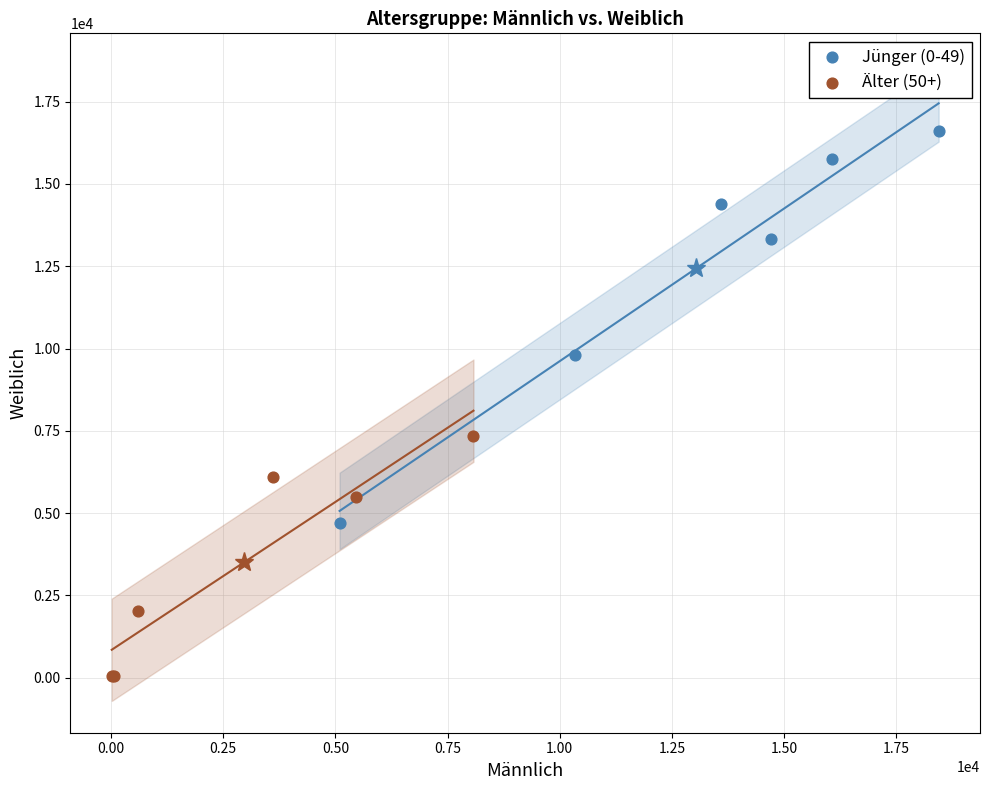

What are all the series names shown in the legend?

Jünger (0-49), Älter (50+)